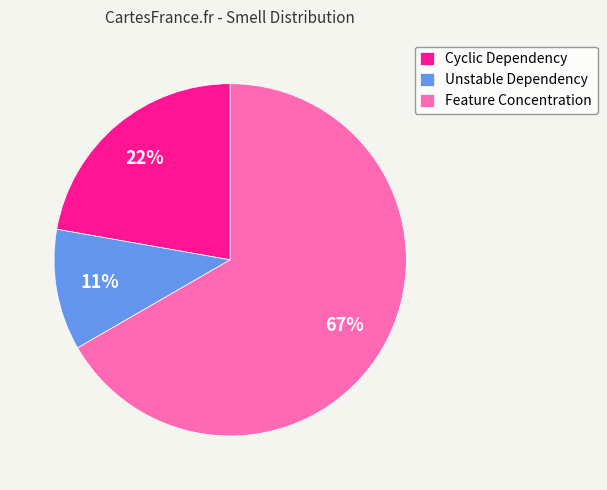

What is the smallest slice in the pie chart?

Unstable Dependency